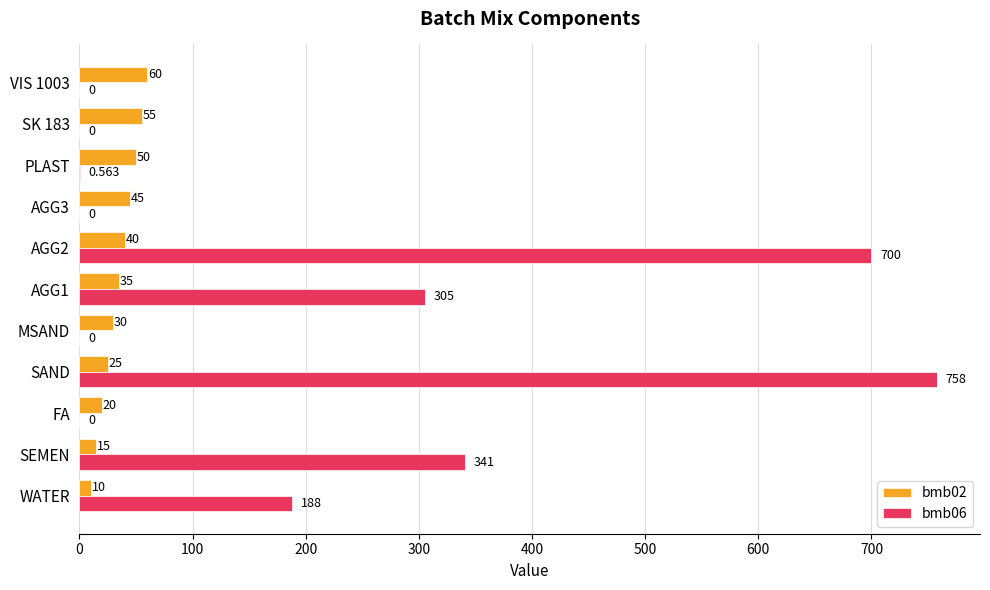

What is the maximum value shown in the chart?

758.0